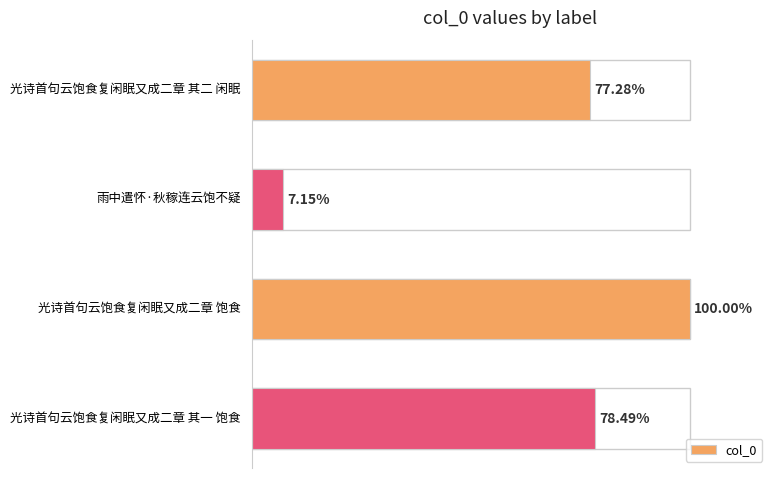

Does the chart contain any negative values?

No